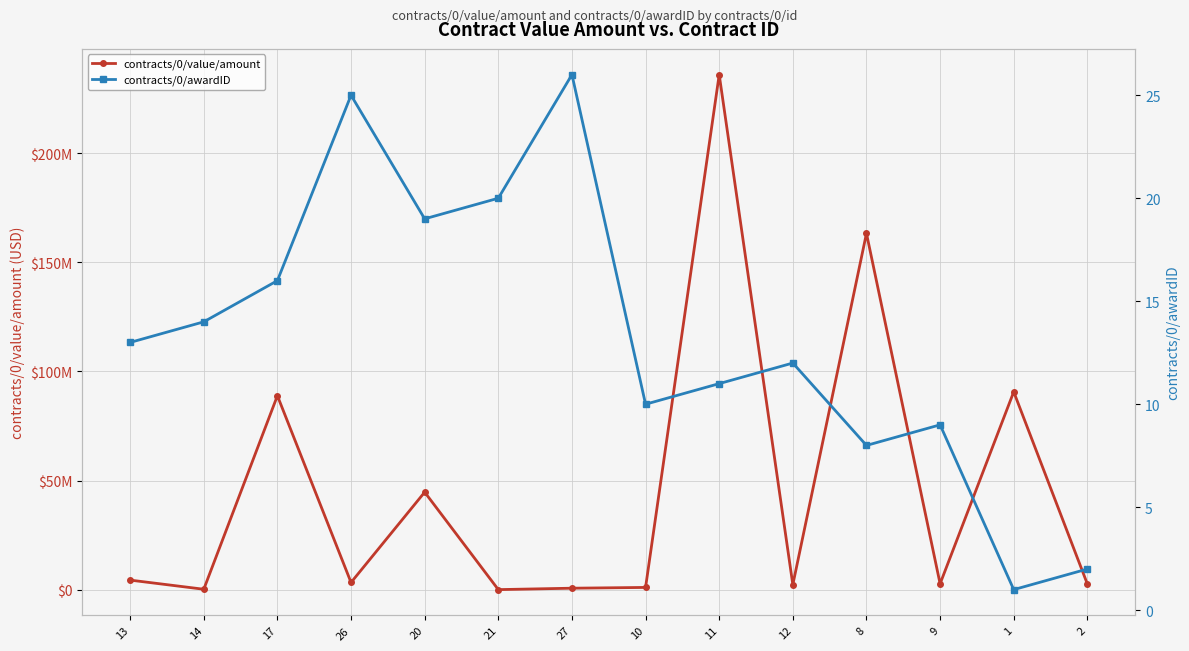

True or false: contracts/0/awardID has more than 2 interior local peaks.

True